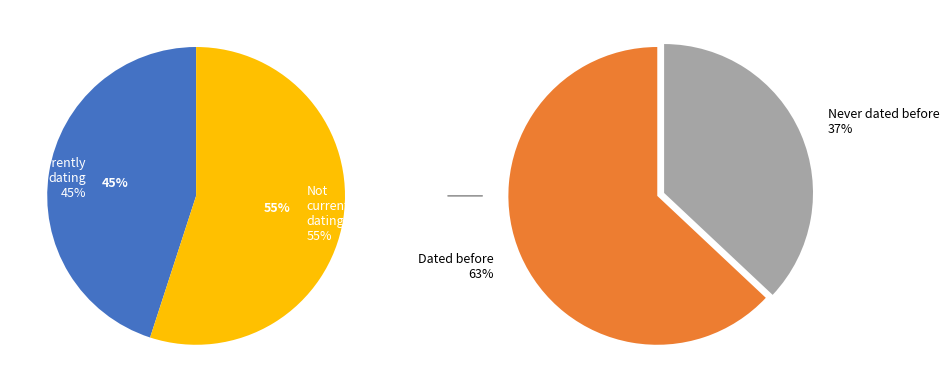

To the nearest percent, what is the difference between the largest and smallest slice percentages?

26%